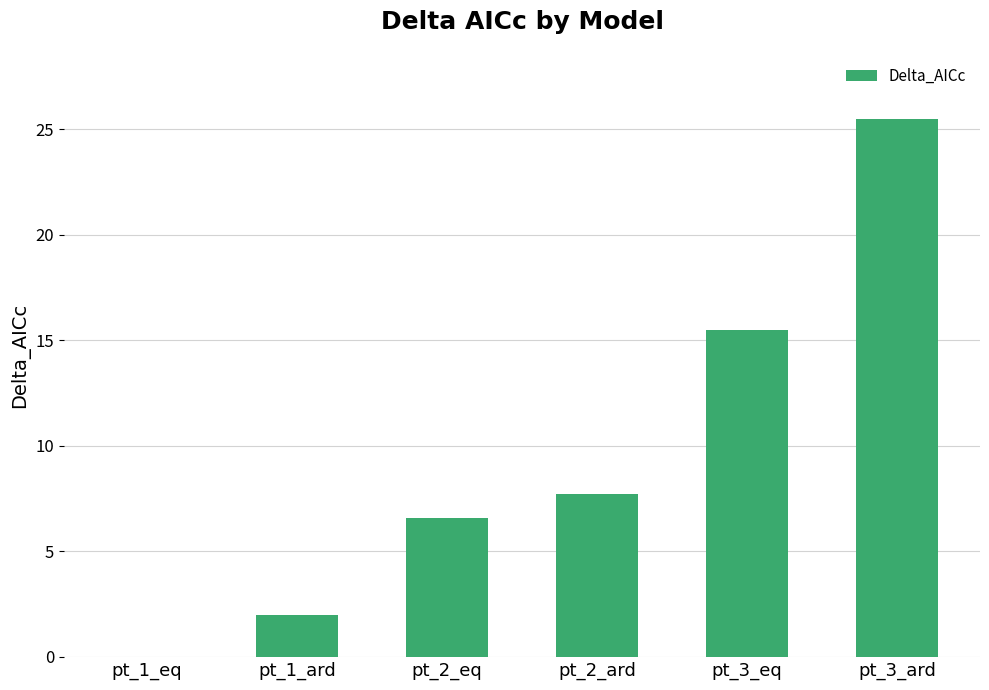

Which label corresponds to the largest value in the chart?

pt_3_ard